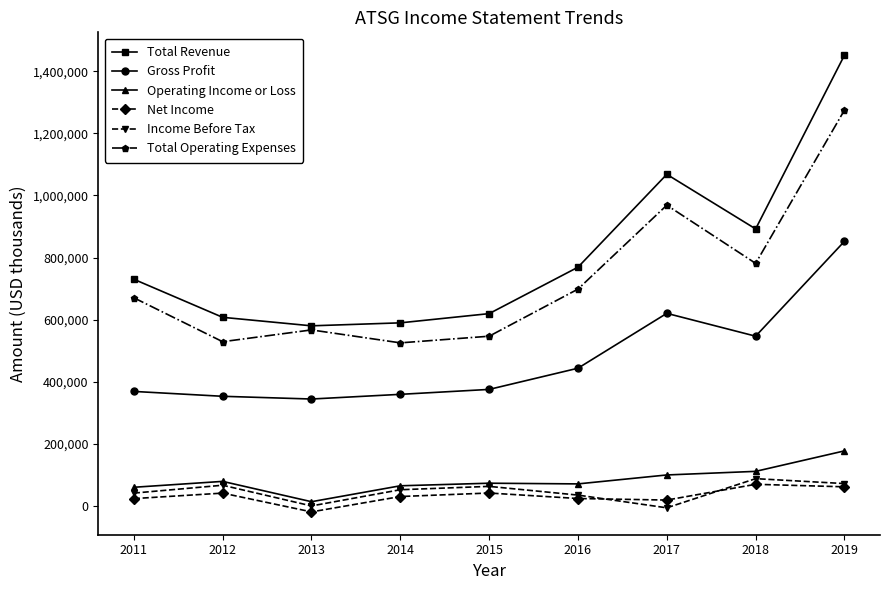

Which series has the largest range (max minus min)?

Total Revenue